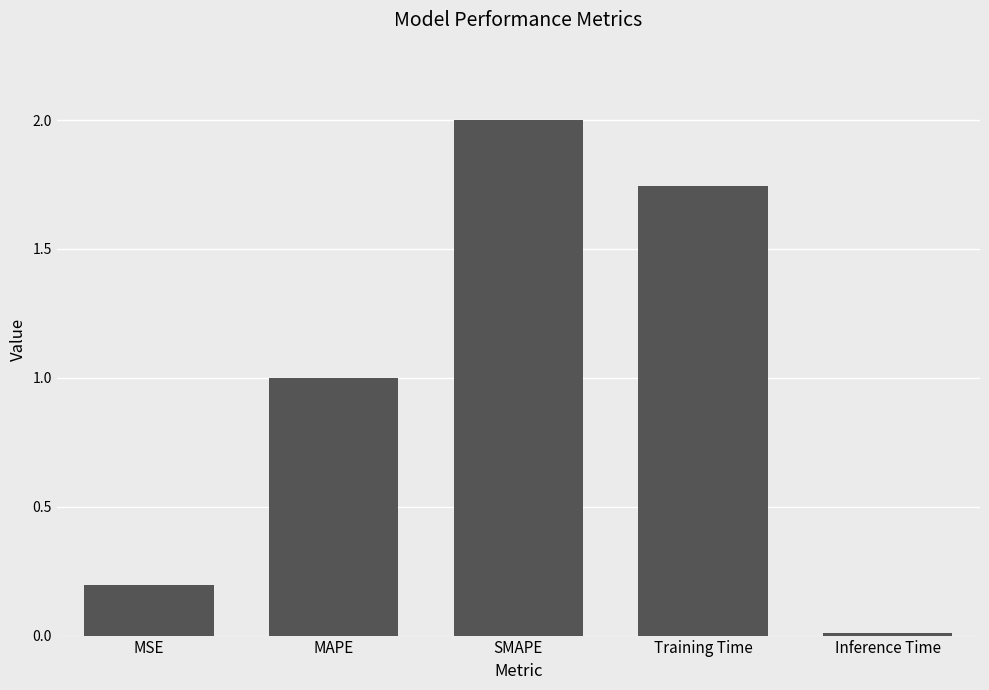

What is the sum of all values?

4.9